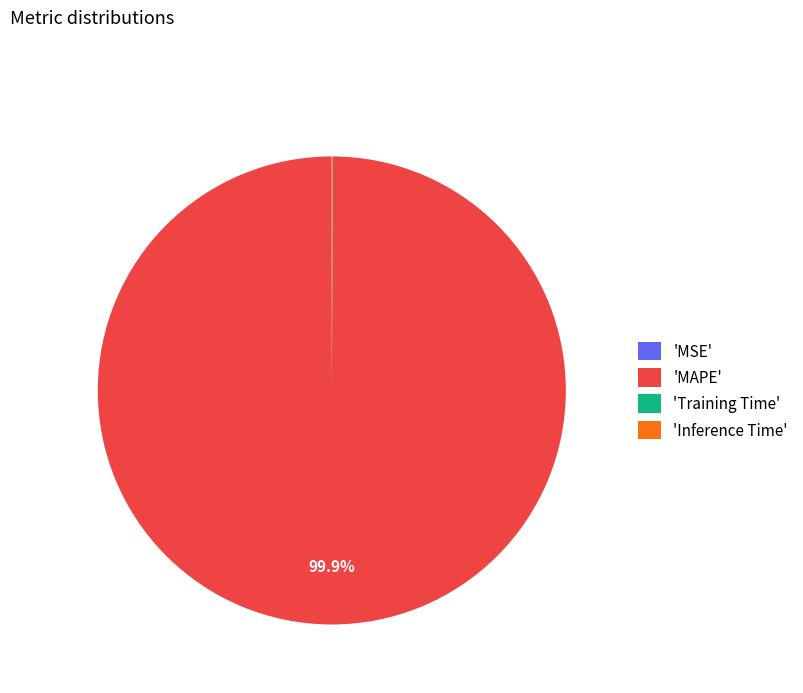

Which slice represents more than half of the pie?

'MAPE'